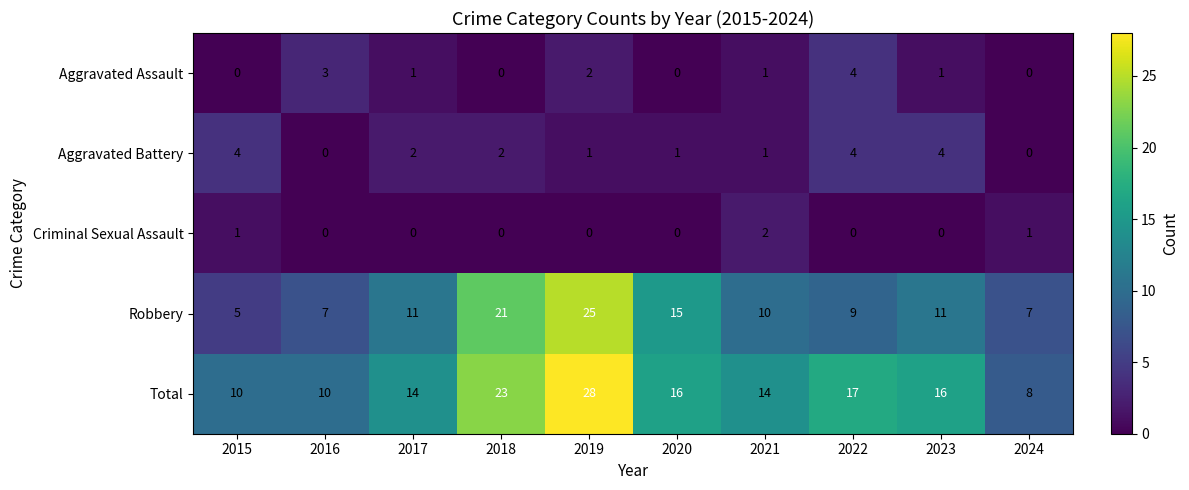

What is the sum of the Aggravated Battery values at 2023 and 2021?

5